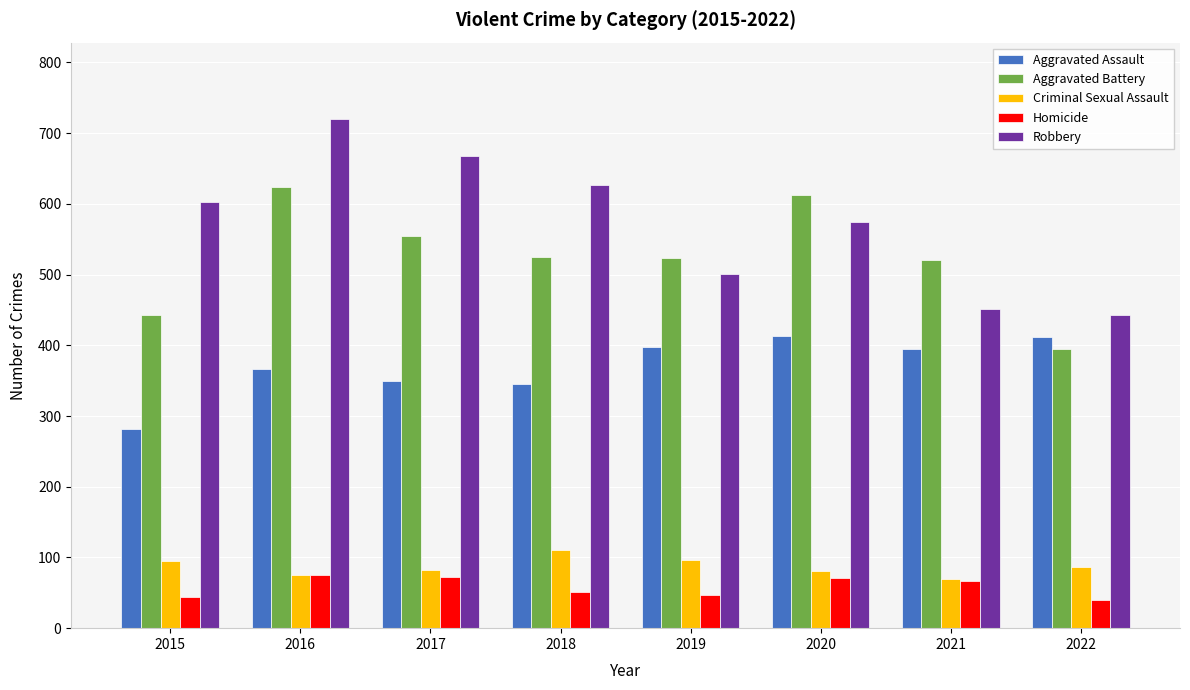

At which category does the chart reach its peak across all series?

2016